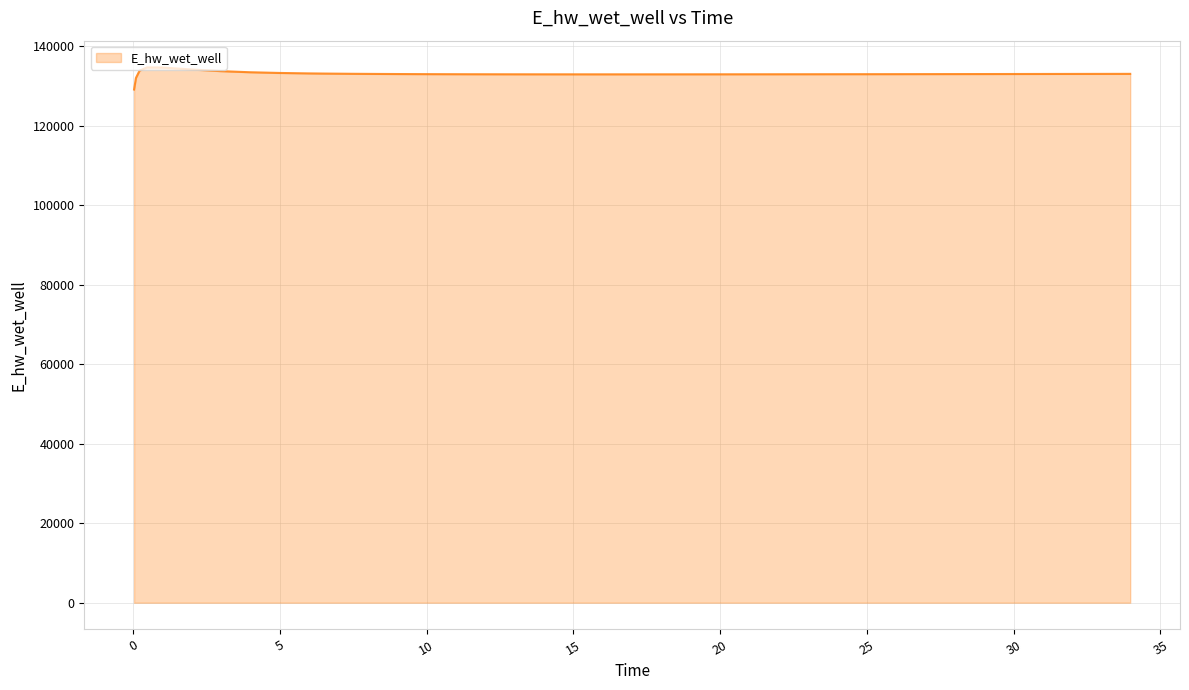

Does the chart display data point markers on the line(s)?

No